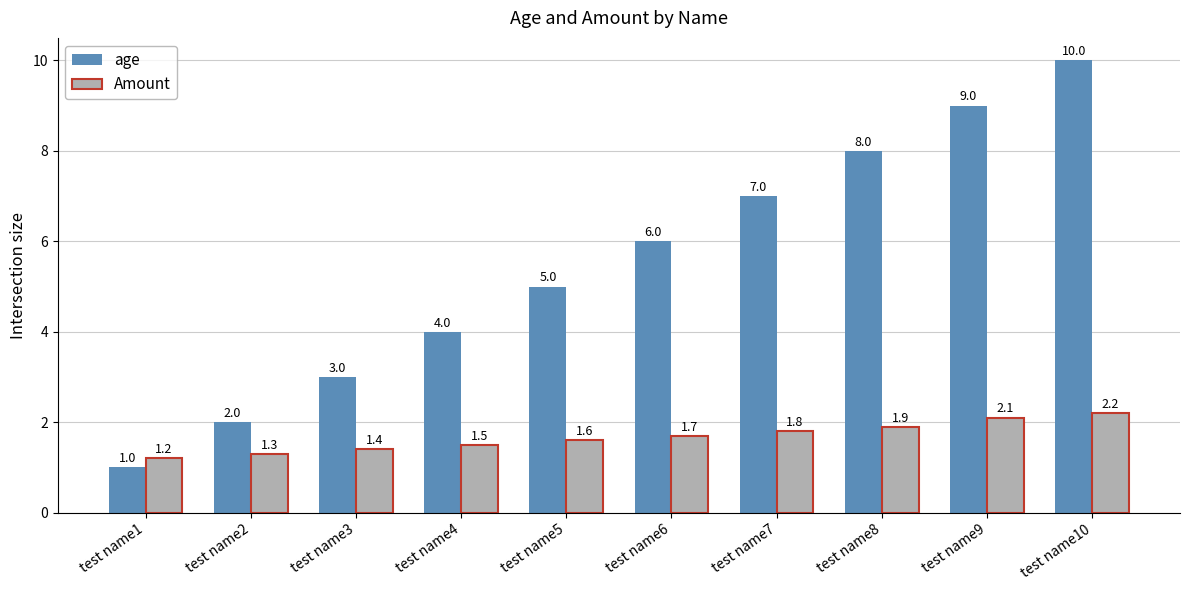

Between test name4 and test name7, which series saw the biggest shift?

age